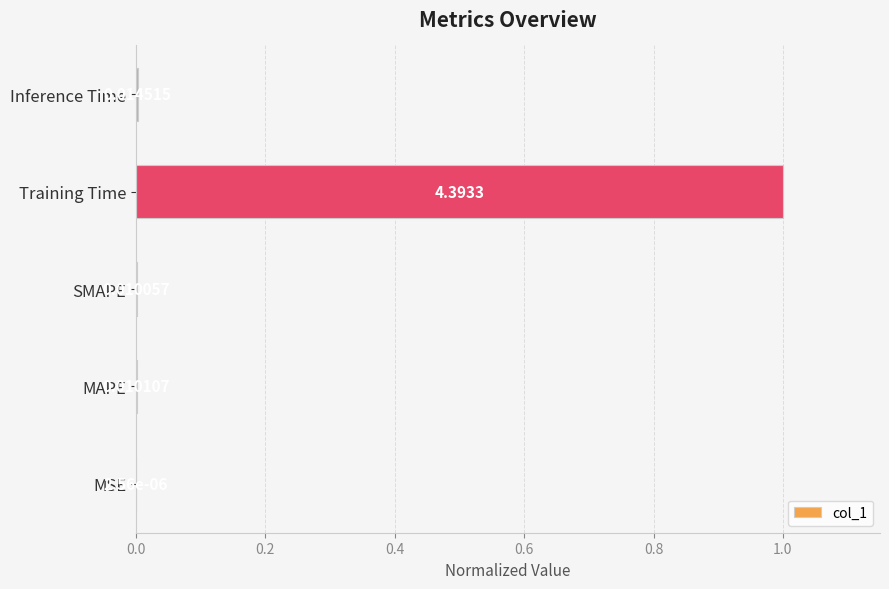

What is the average value?

0.2